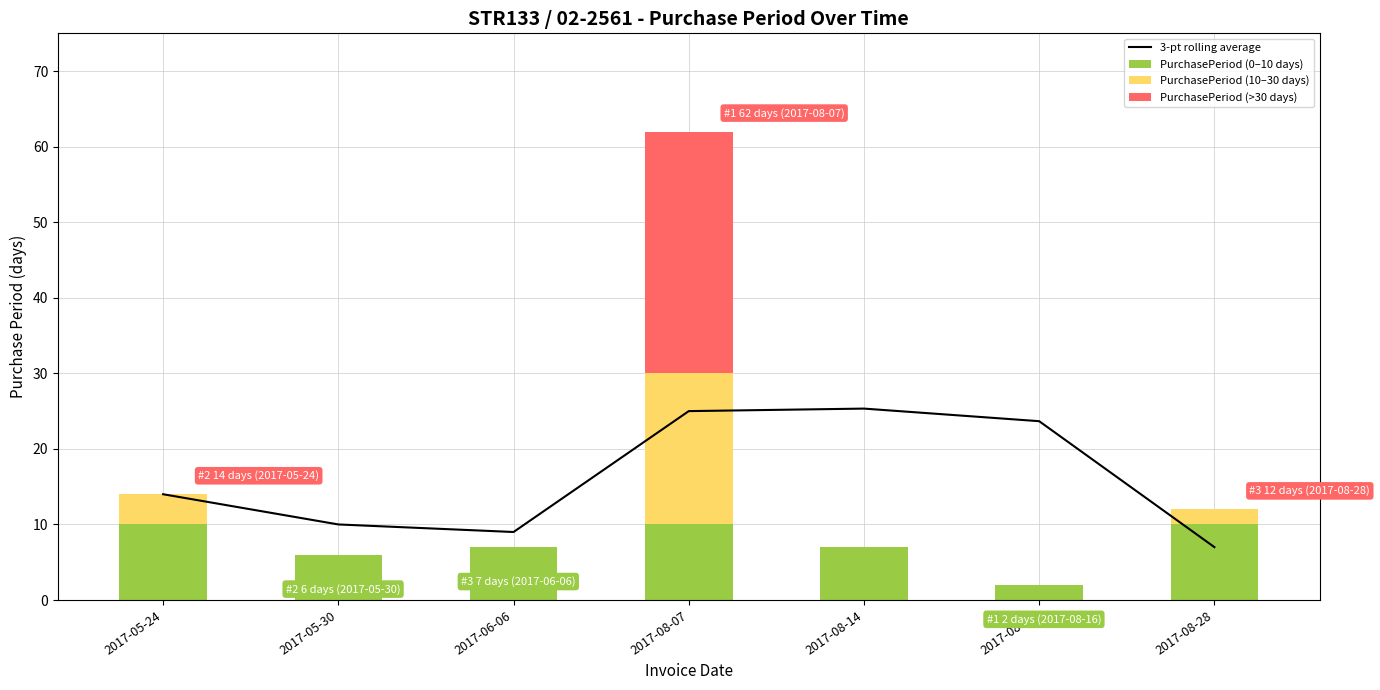

What is the difference between the highest and lowest values at 2017-08-14?

25.3